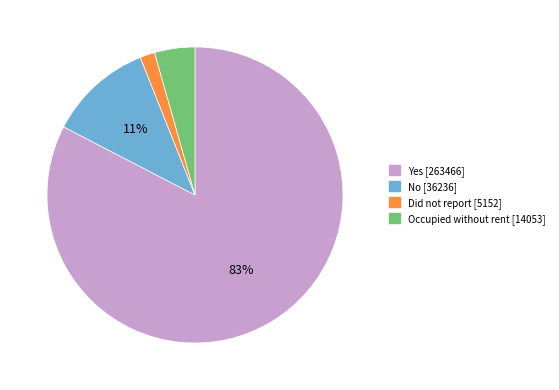

Do Did not report and No together represent more than half of the pie?

No